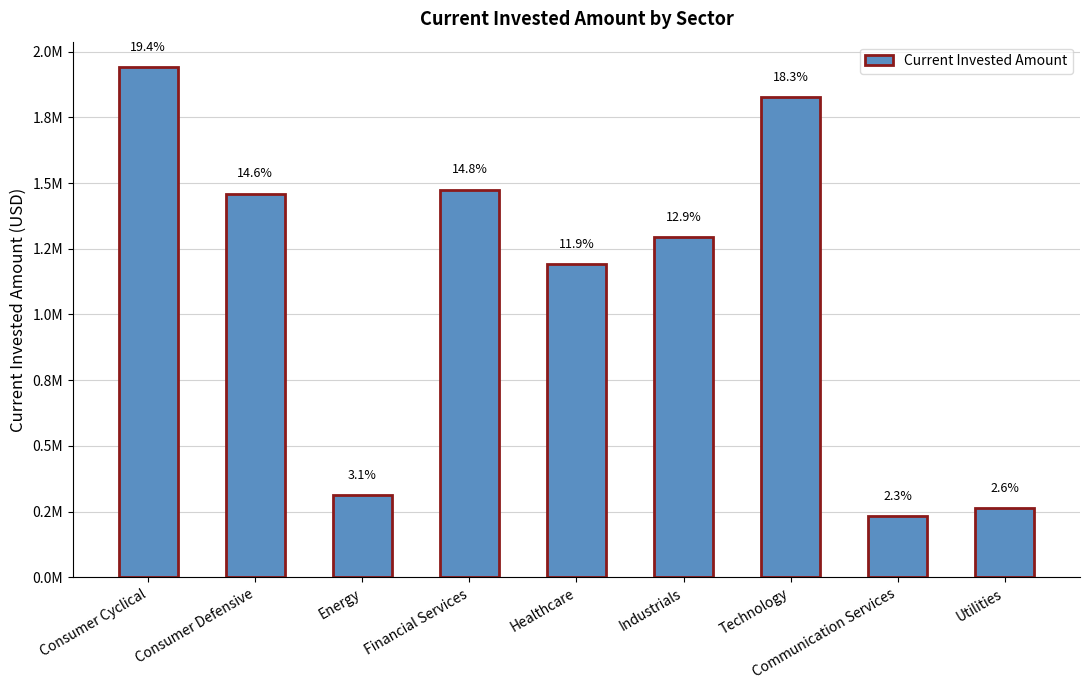

The value at Industrials is 396504.5. True or false?

False